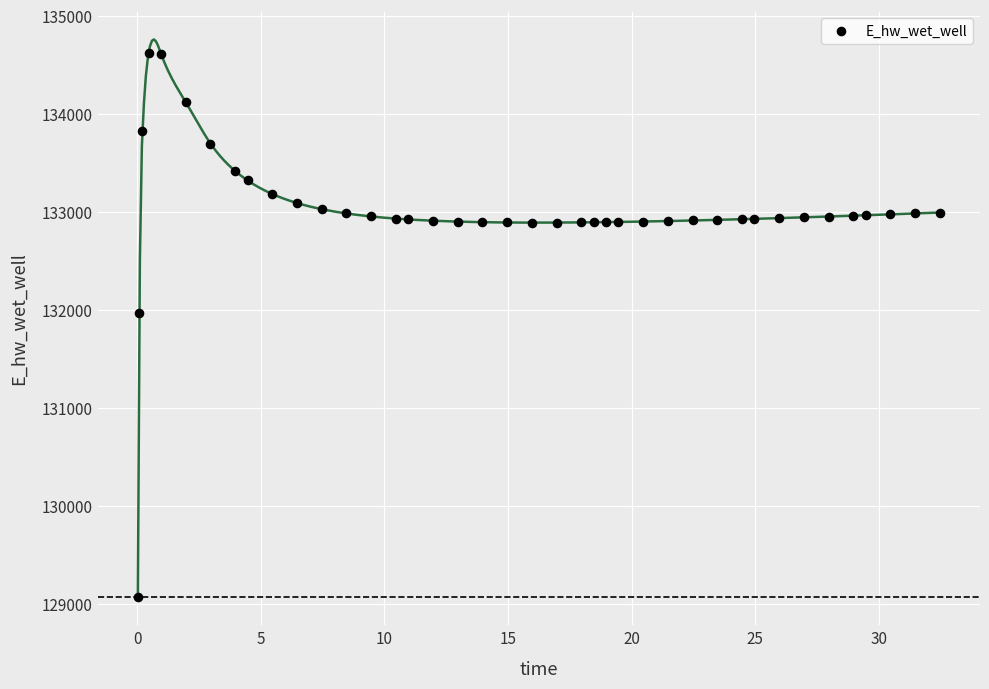

What Y value in the scatter plot is closest to 131849?

131970.0